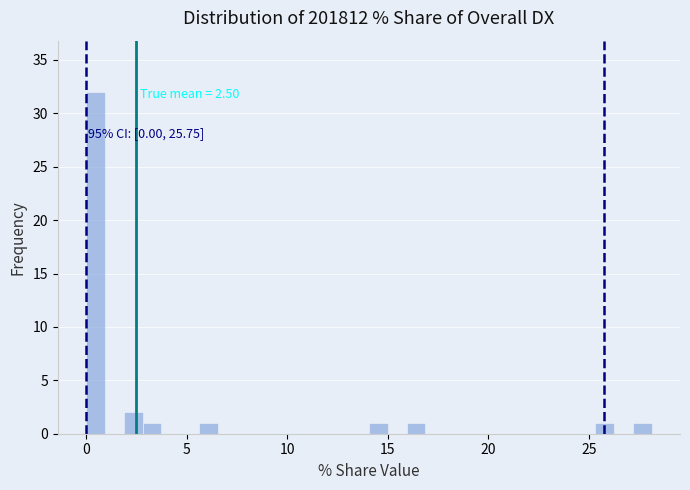

Around what value on the x-axis is the tallest bar? Give the approximate position of its centre, as read against the axis.

0.5